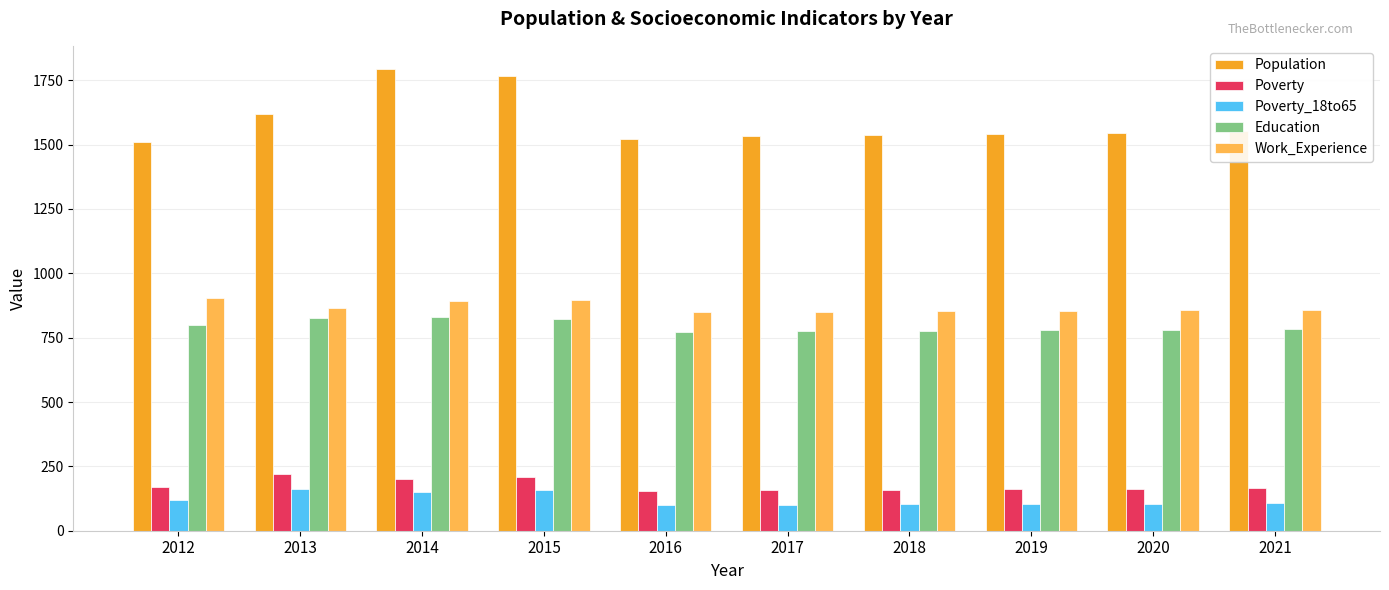

What is the difference between the highest and lowest values at 2018?

1437